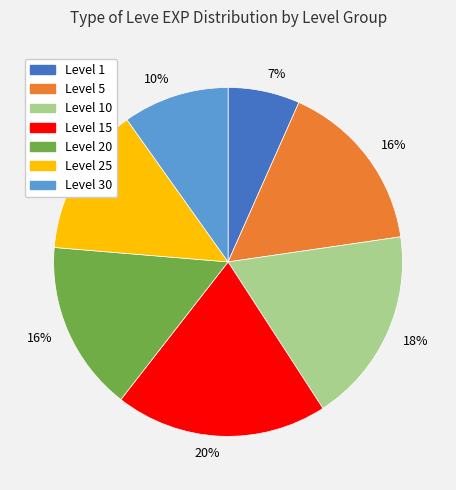

To the nearest percent, what is the difference between the largest and smallest slice percentages?

13%